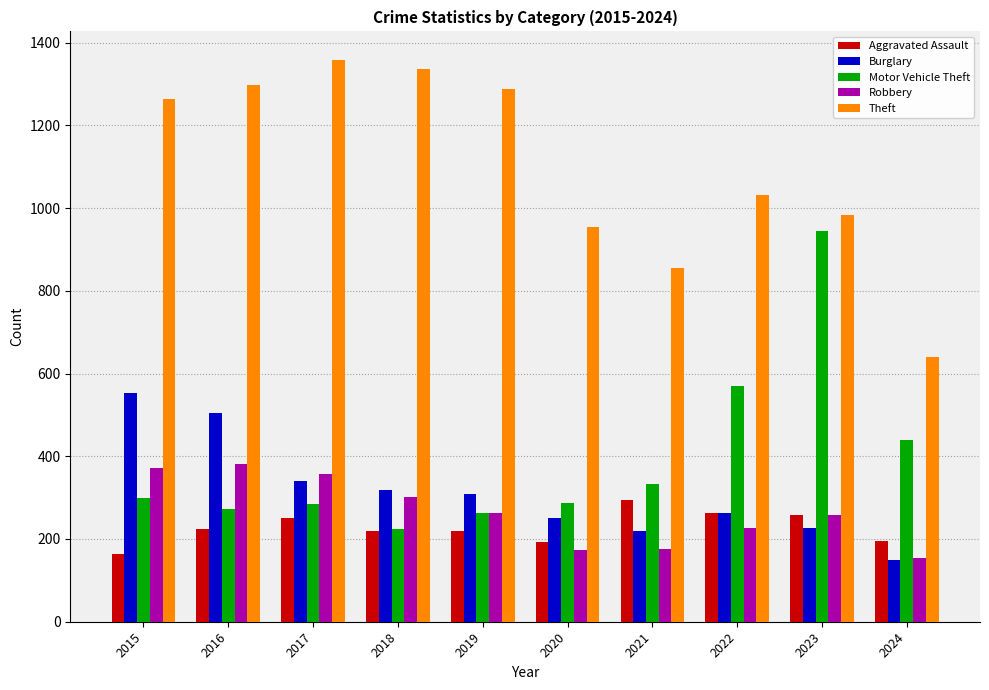

How many categories are shown in the chart?

10